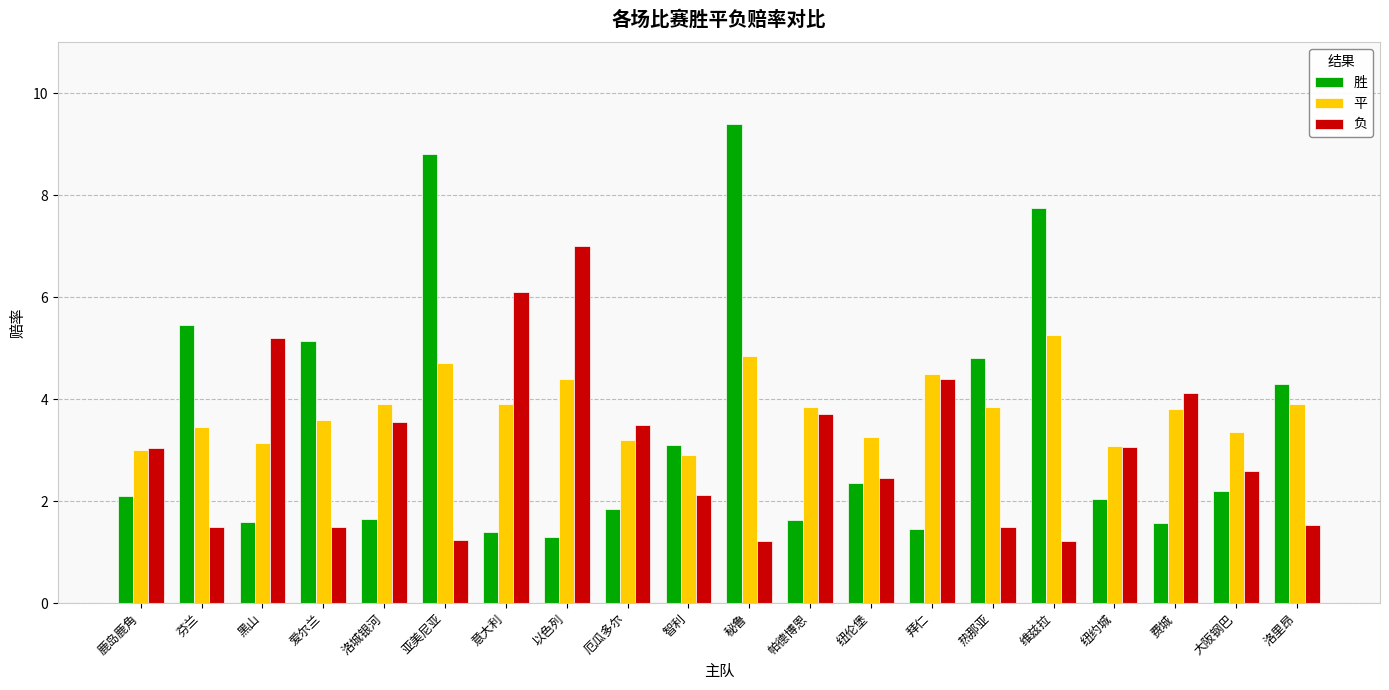

The value of 胜 at 秘鲁 is 9.4. True or false?

True